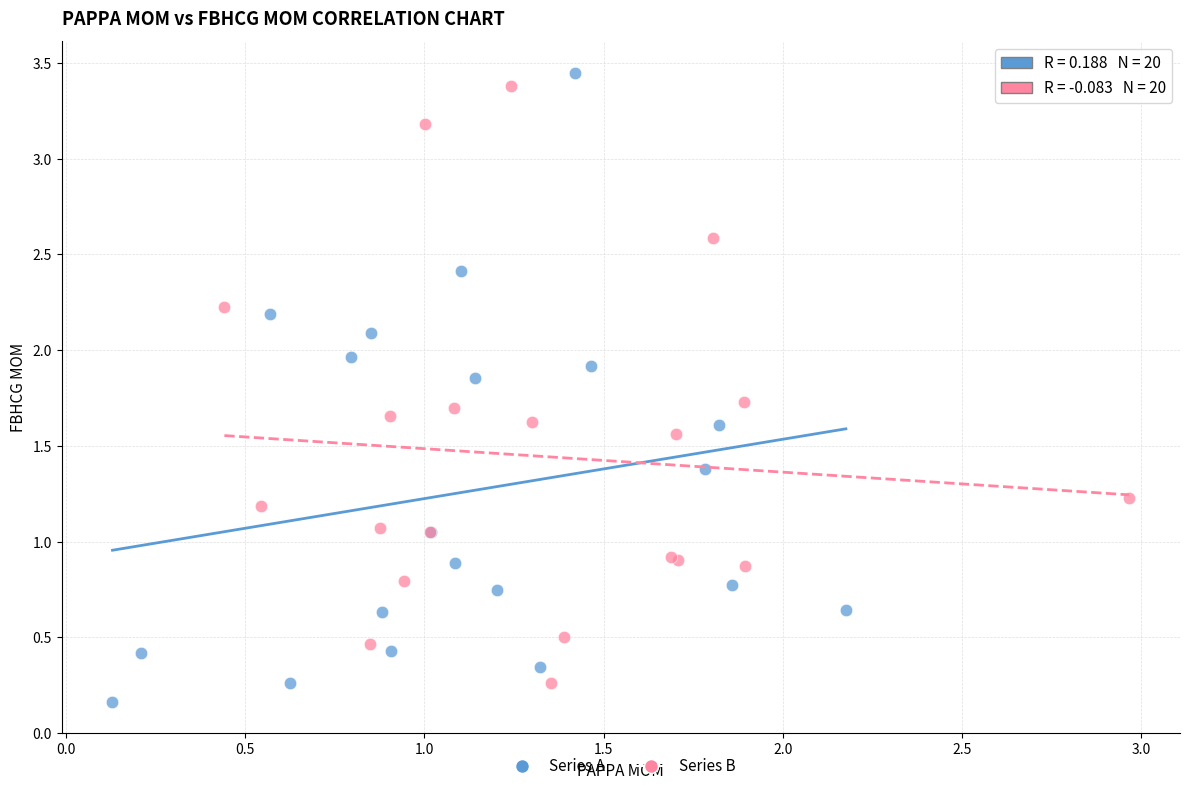

What are all the series names shown in the legend?

Series A, Series B